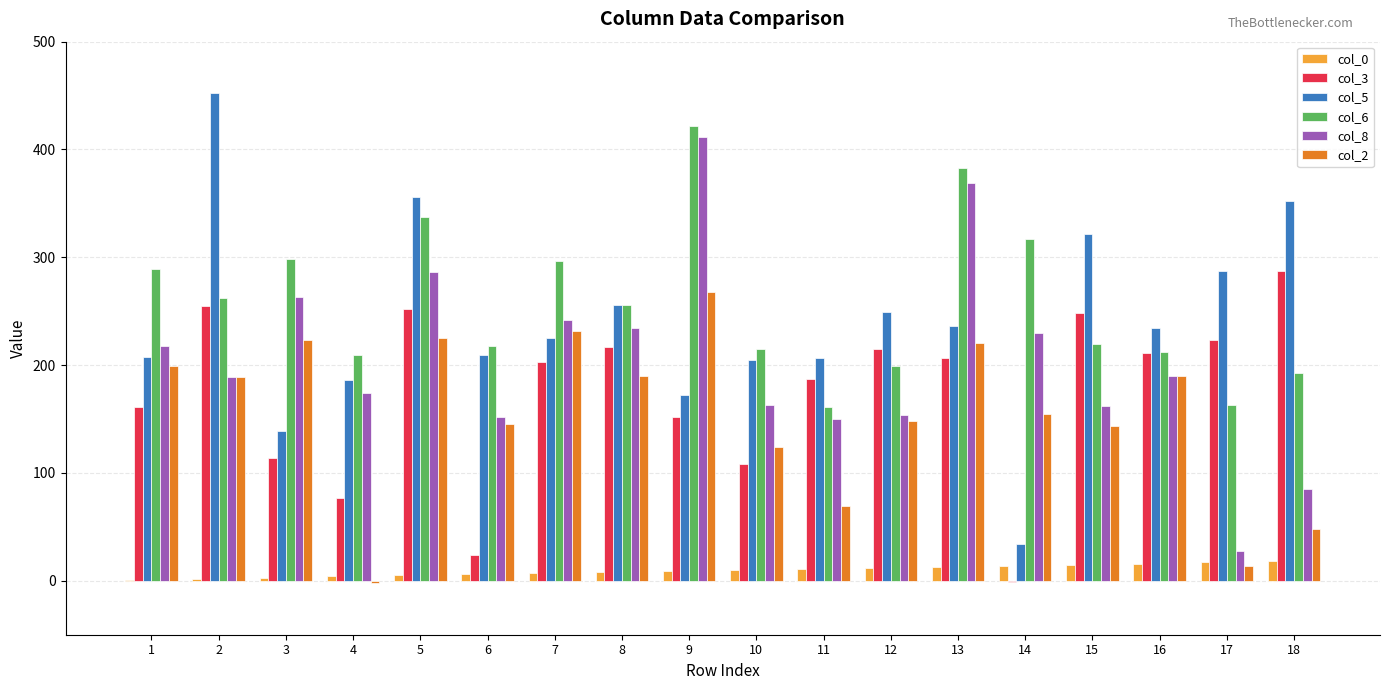

Which series has the largest total across all categories?

col_6